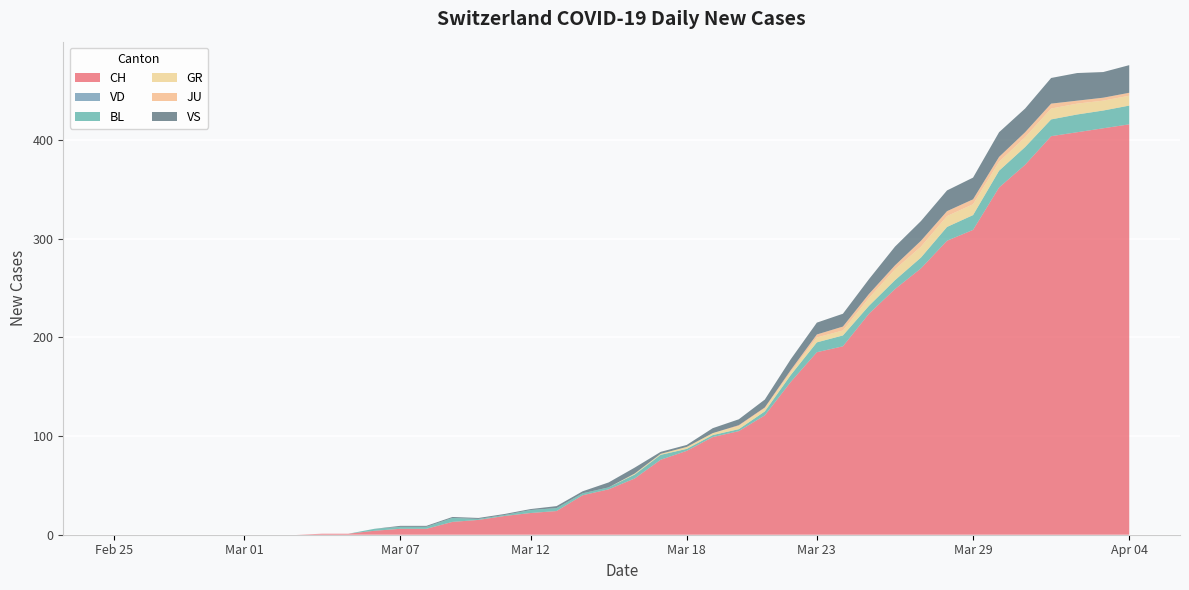

Reading left to right, extract all data points from this chart.

CH: 0	0	0	0	0	0	0	0	1	1	4	6	6	13	15	19	22	24	40	46	57	76	85	99	105	121	155	185	191	224	249	270	298	309	352	375	404	408	412	416
VD: 0	0	0	0	0	0	0	0	0	0	0	0	0	0	0	0	0	0	0	0	0	0	0	0	0	0	0	0	0	0	0	0	0	0	0	0	0	0	0	0
BL: 0	0	0	0	0	0	0	0	0	0	2	2	2	4	1	1	3	3	2	2	4	5	2	2	2	4	7	10	11	8	9	11	14	15	17	18	17	18	18	19
GR: 0	0	0	0	0	0	0	0	0	0	0	0	0	0	0	0	0	0	0	0	1	1	2	2	3	3	3	5	5	8	11	11	11	11	9	10	11	11	10	10
JU: 0	0	0	0	0	0	0	0	0	0	0	0	0	0	0	0	0	0	0	0	0	0	0	0	1	1	2	3	4	4	4	6	5	5	5	5	5	3	3	3
VS: 0	0	0	0	0	0	0	0	0	0	0	1	1	1	1	1	1	2	2	5	6	2	2	5	6	8	11	12	13	15	19	20	21	22	25	24	26	28	26	28